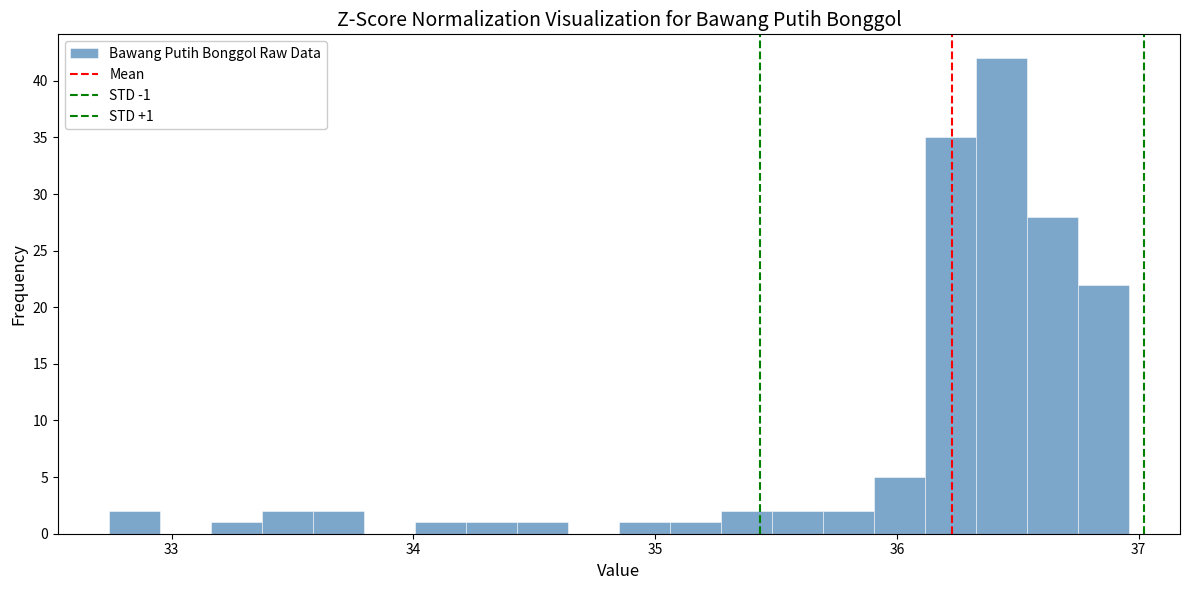

Read against the x-axis, roughly where is the centre of the tallest bar?

36.4